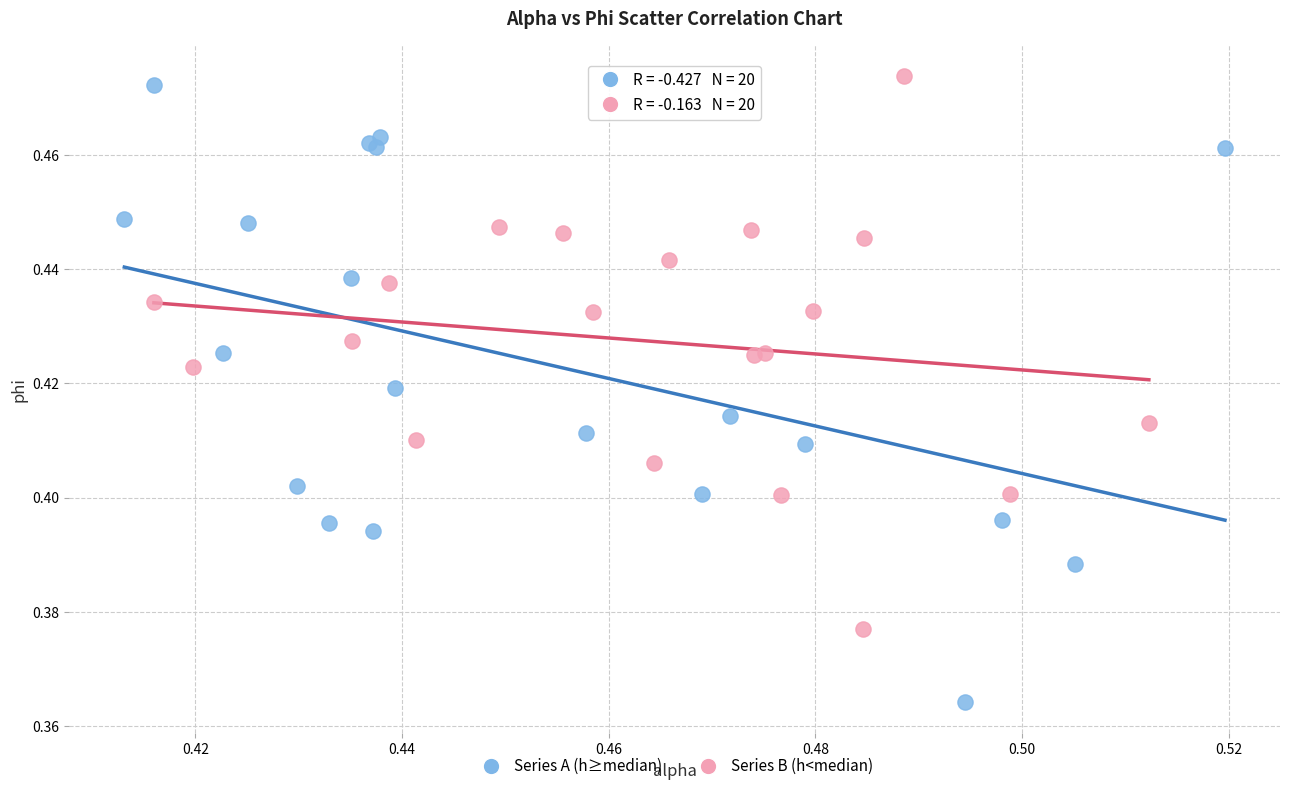

What are all the series names shown in the legend?

Series A (h≥median), Series B (h<median)